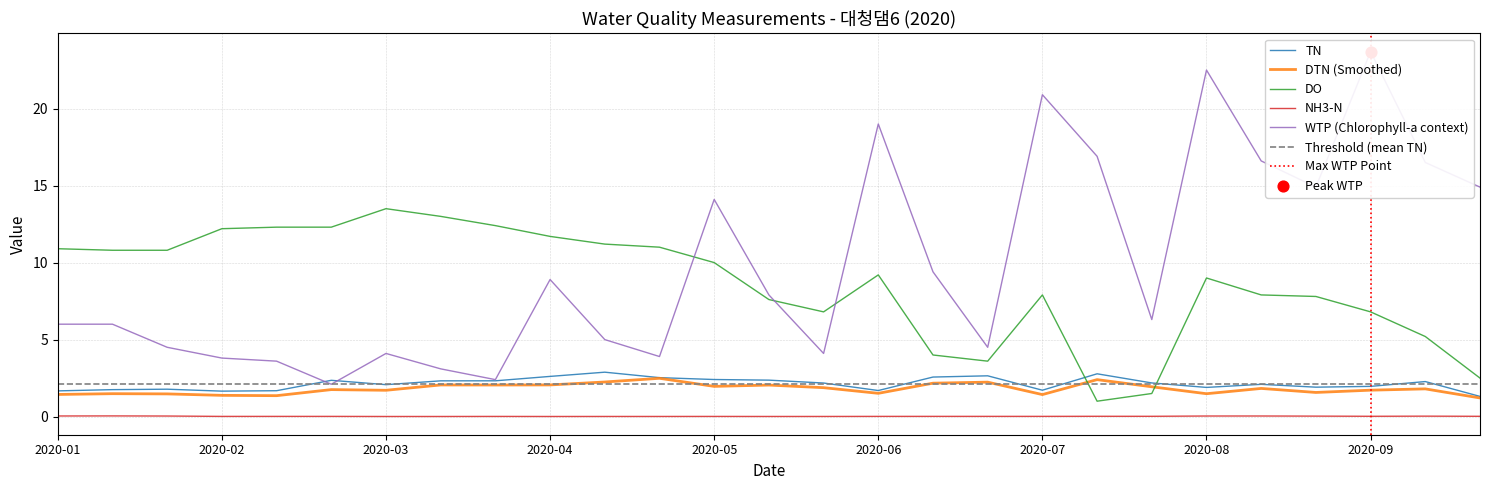

Which series has the largest total across all categories?

wtp